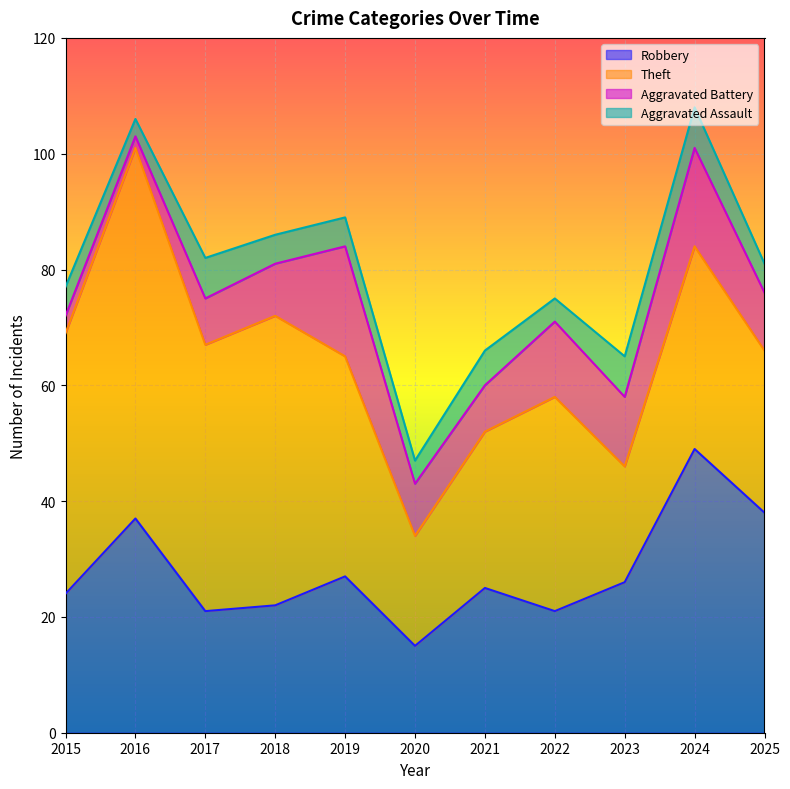

How many times do Robbery and Theft cross each other?

1